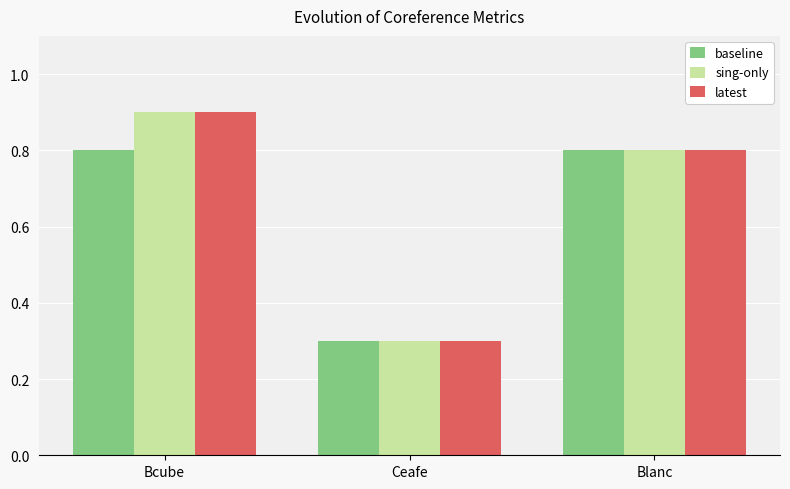

At which category does the chart reach its peak across all series?

Bcube